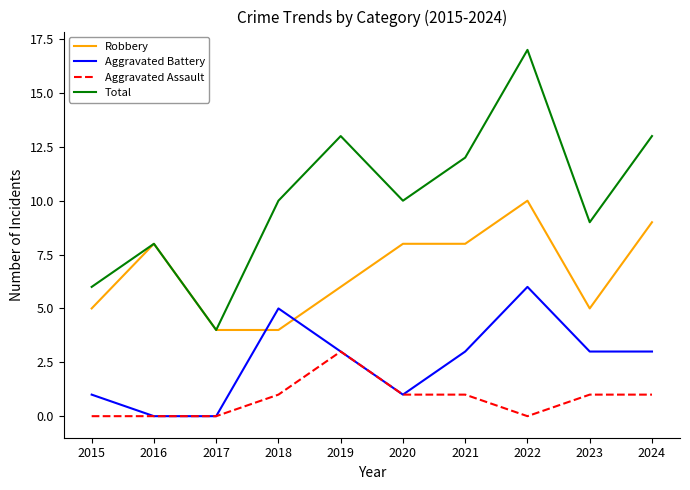

What is the greatest value displayed?

17